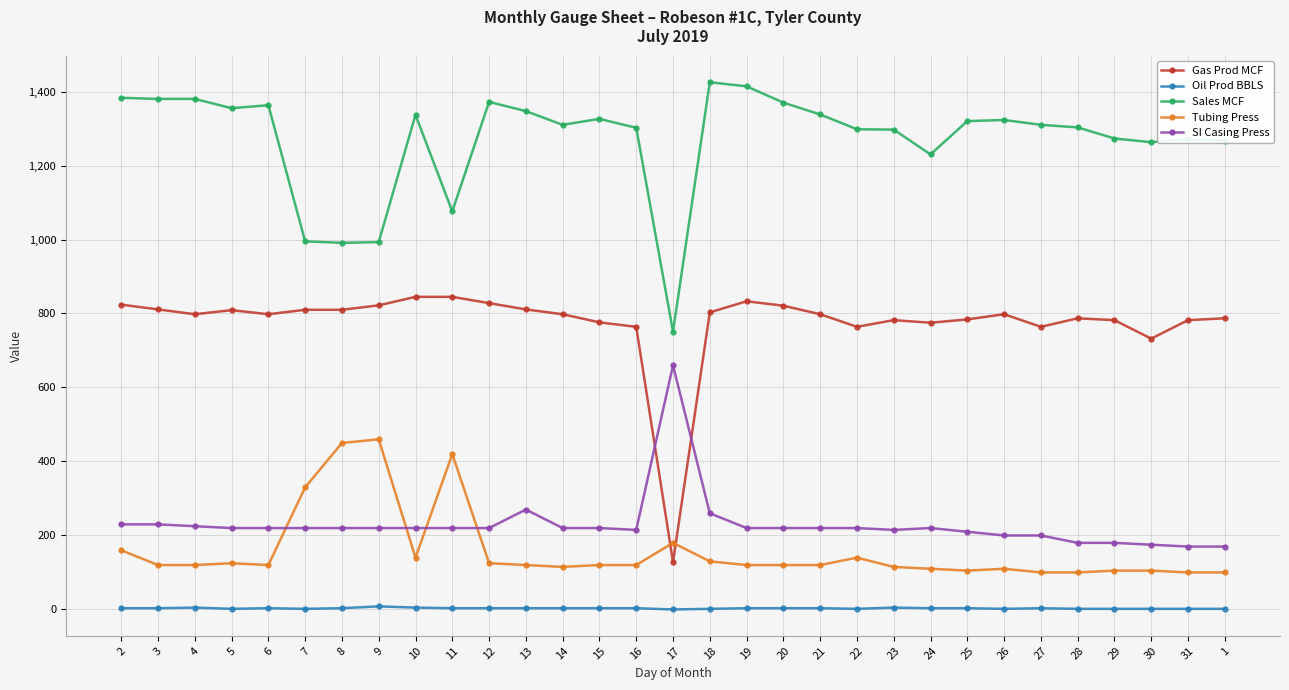

What is the sum of all SI Casing Press values?

7090.0